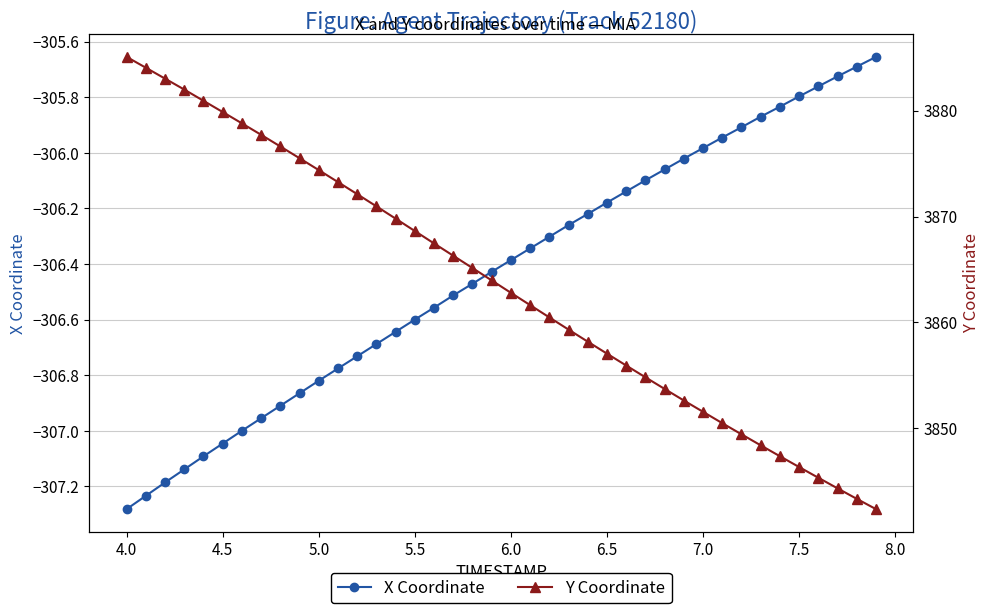

At which label does X Coordinate reach its minimum?

4.0